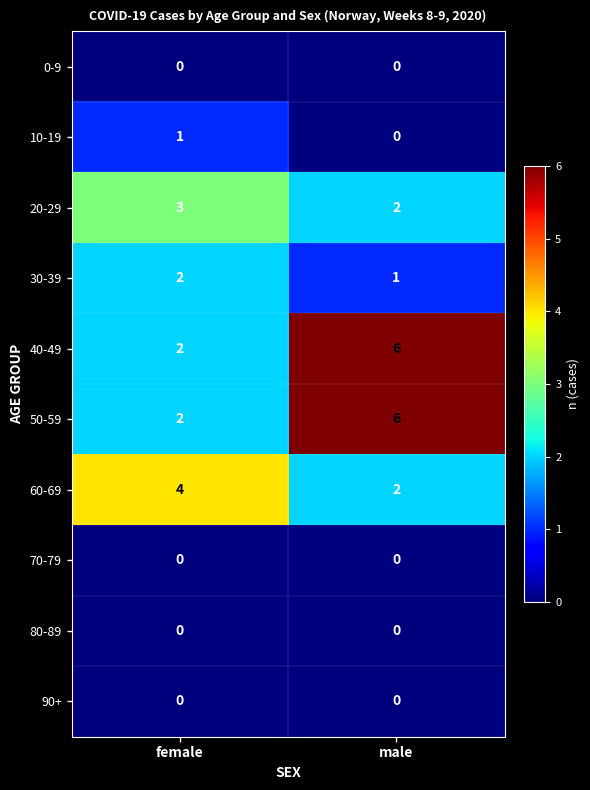

Is it true that 30-39 equals 2 at female?

True